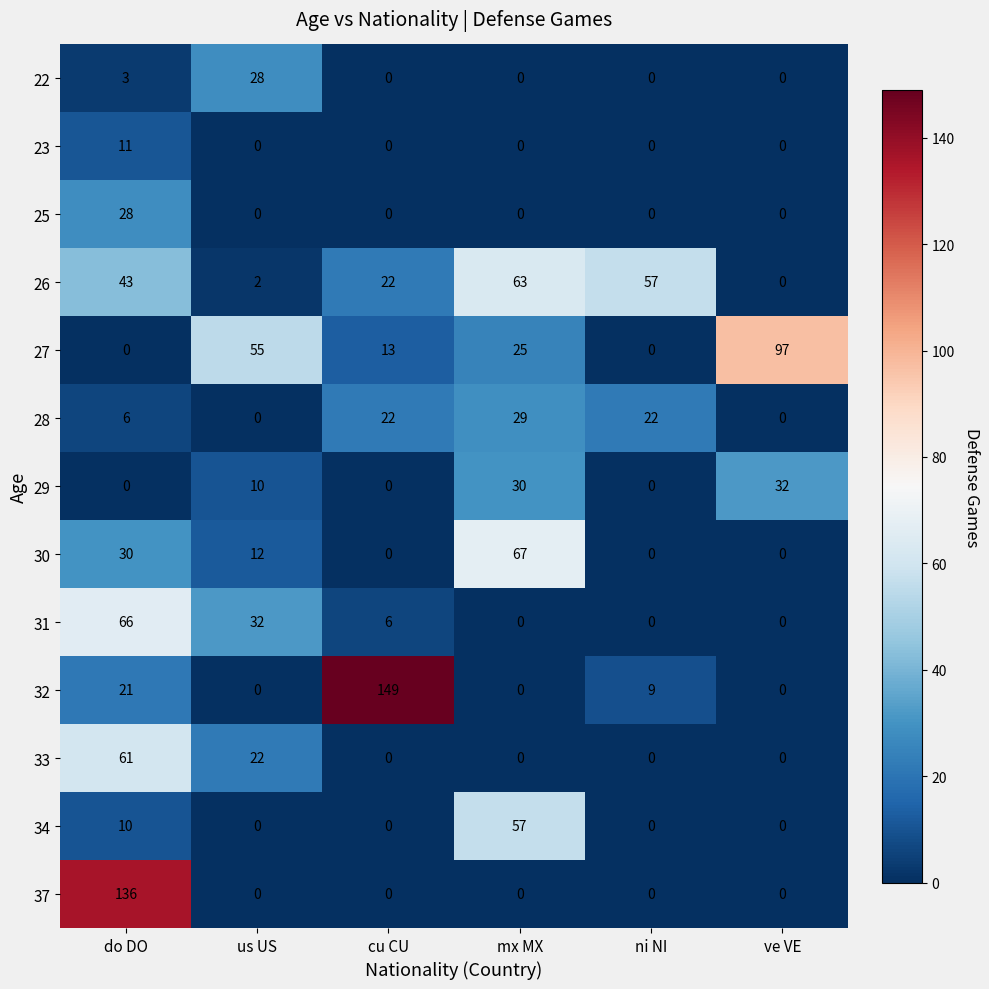

Which series has the largest range (max minus min)?

32